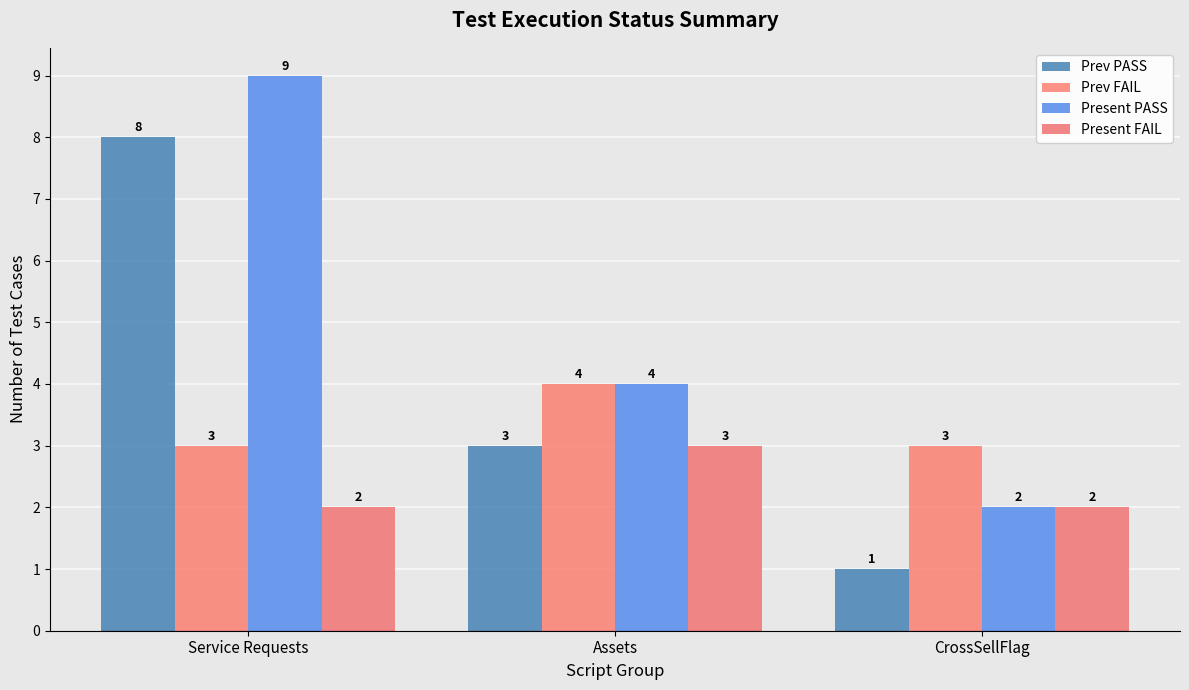

Rank the series by their average value, from lowest to highest.

Present FAIL, Prev FAIL, Prev PASS, Present PASS